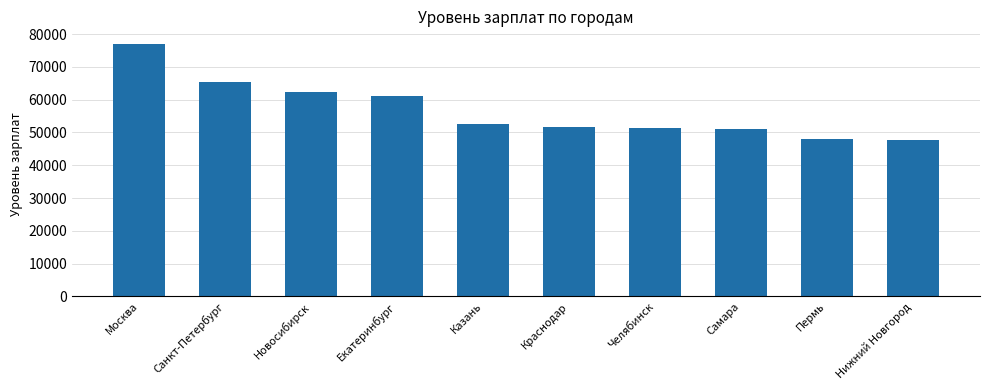

What is the greatest value displayed?

76970